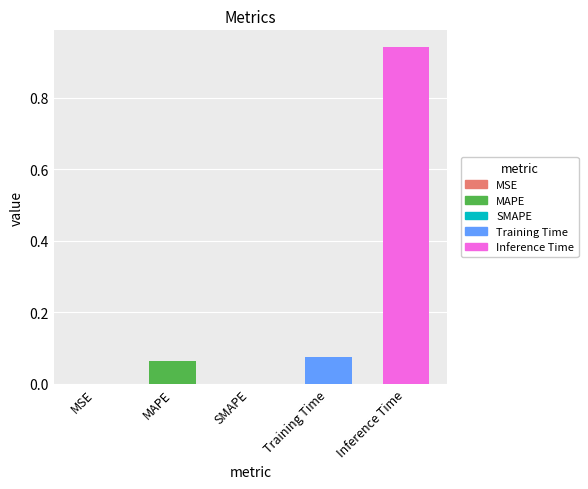

The value at Inference Time is 0.6. True or false?

False